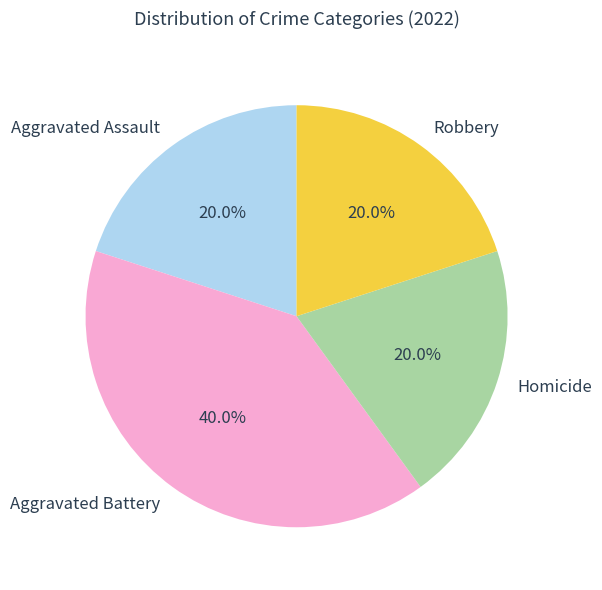

Count the number of slices in the pie.

4